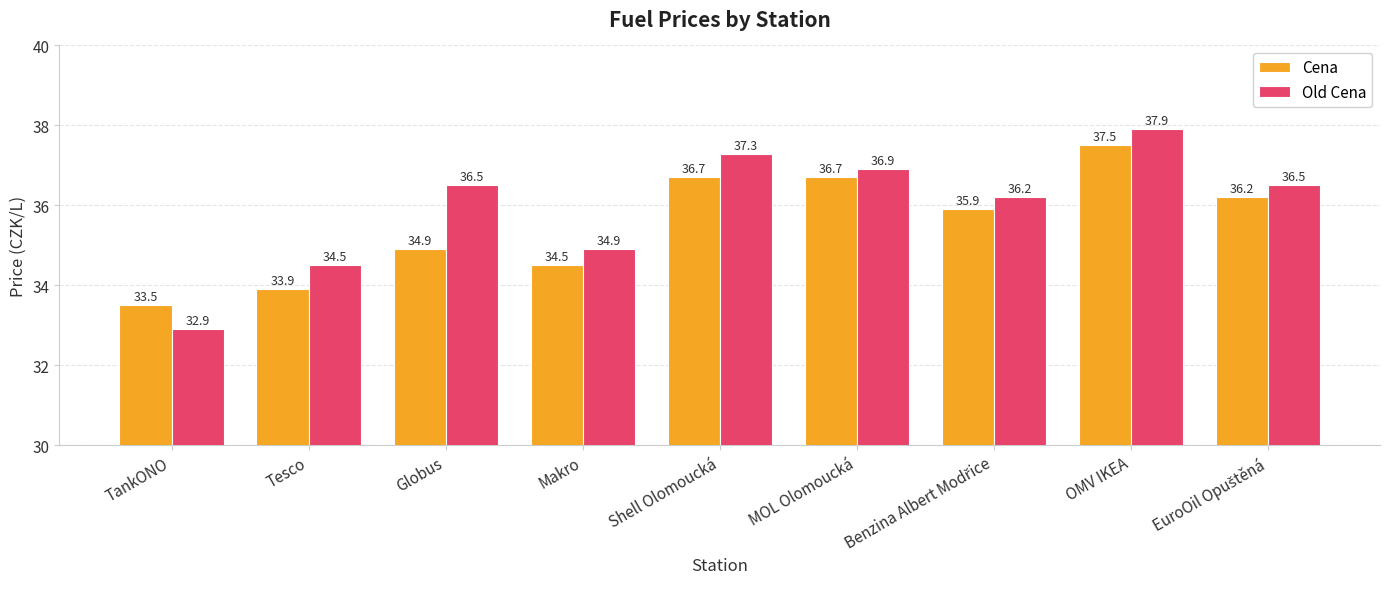

At which category is the sum across all series the highest?

OMV IKEA